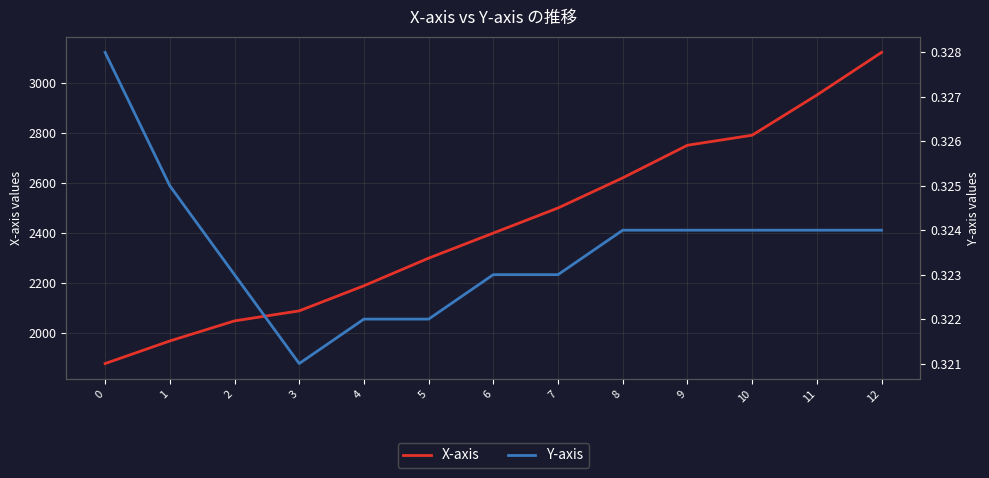

Which category has the highest value in the X-axis series?

12